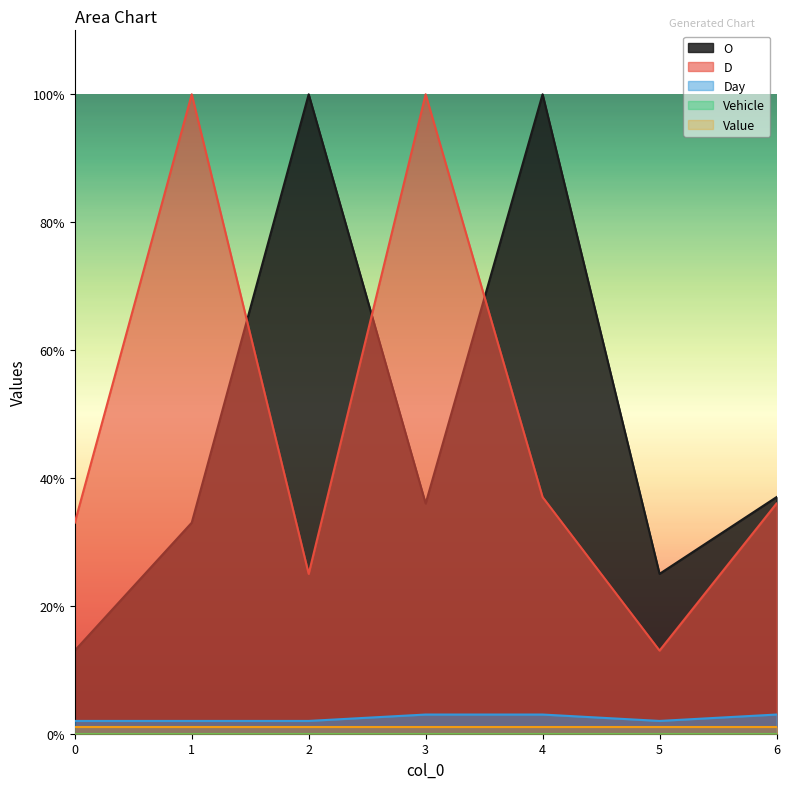

The O series shows 25 at 5. True or false?

True